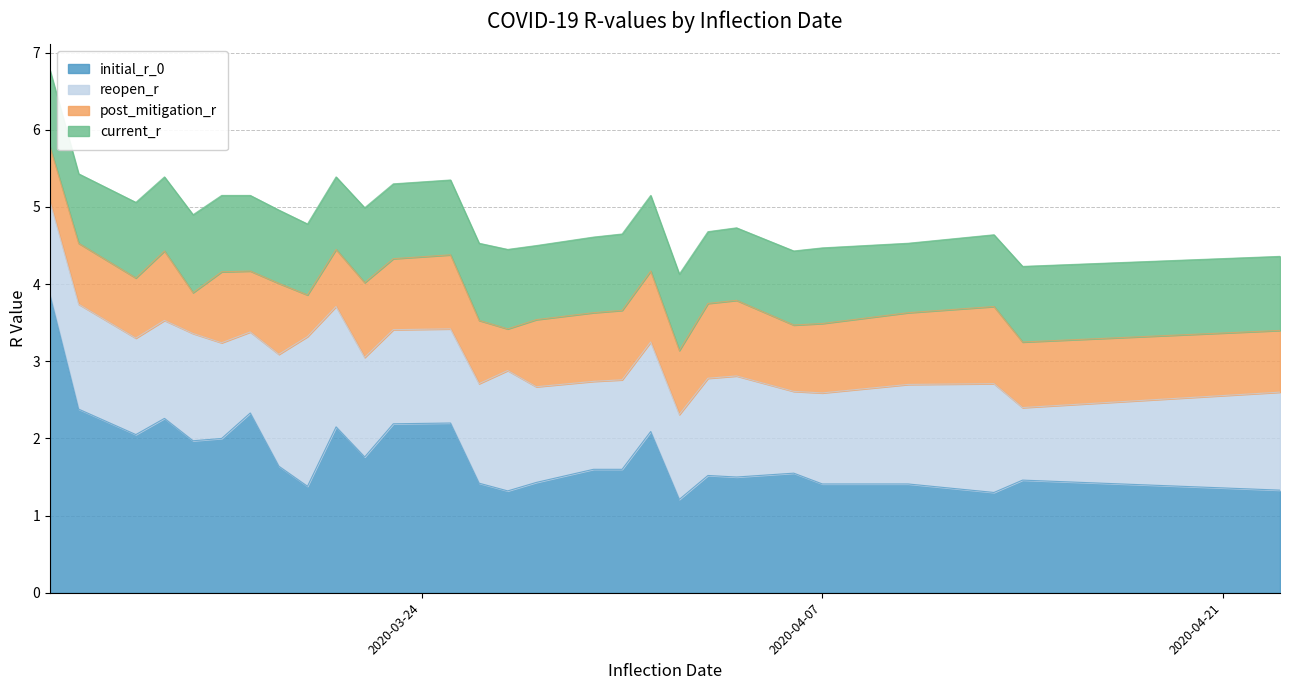

Where do reopen_r and current_r first cross each other?

2020-04-13 and 2020-04-14